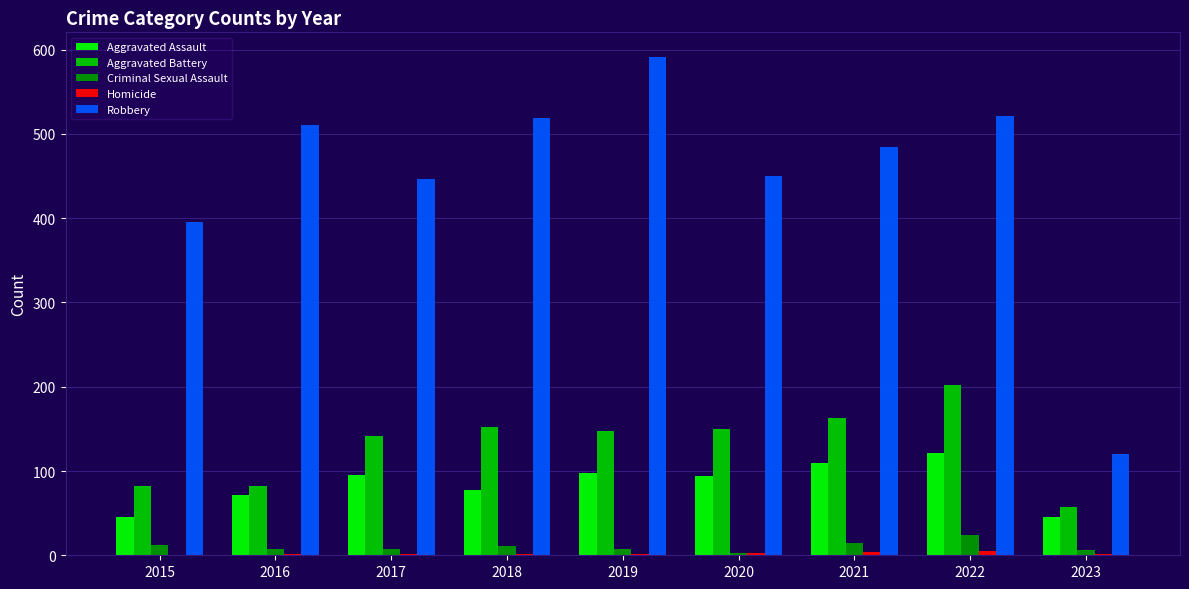

Between 2019 and 2023, which series saw the biggest shift?

Robbery